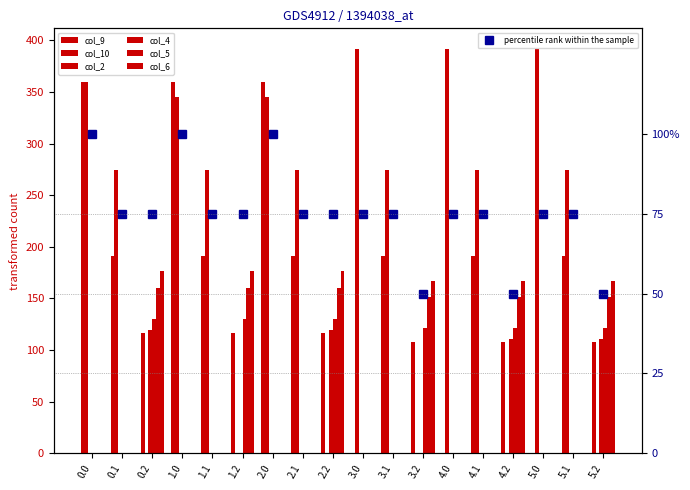

At how many categories does at least one series exceed 353?

6